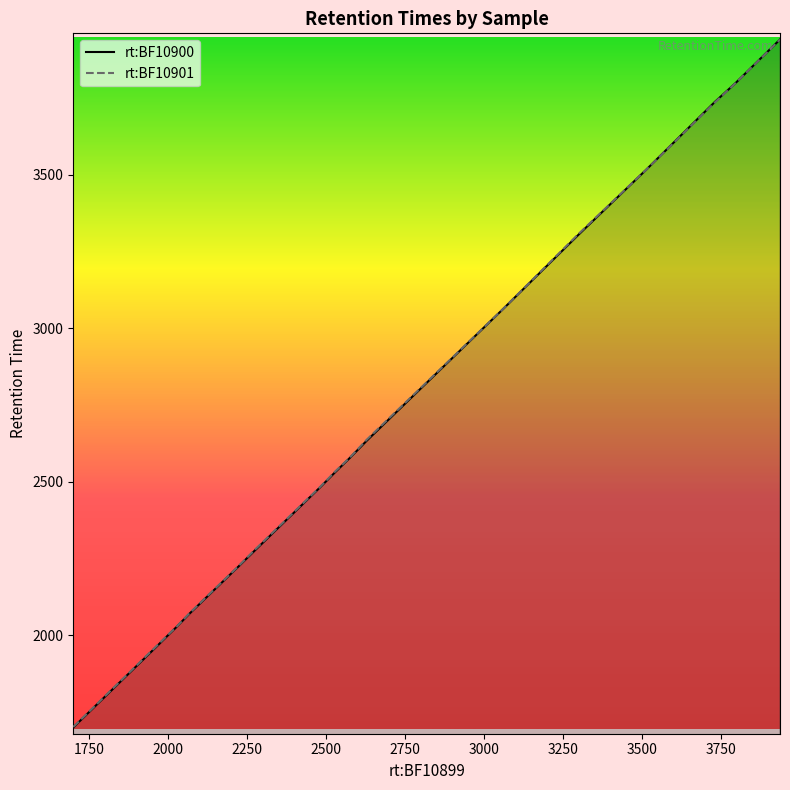

Which series has the largest total across all categories?

rt:BF10901